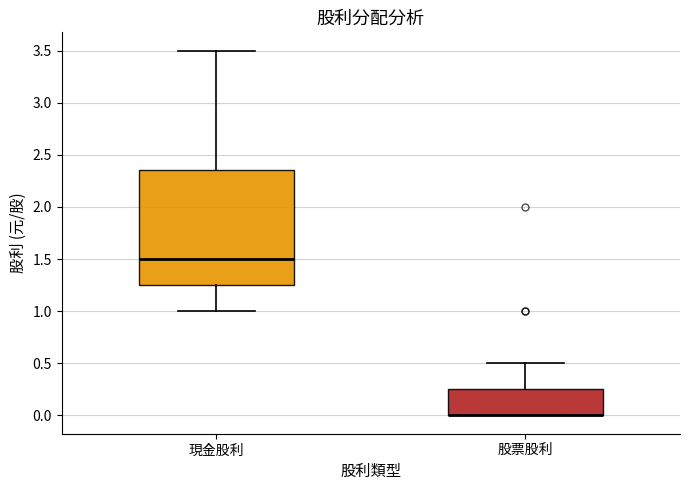

Reading left to right, transcribe this box plot: for each box, give where its median line is, the range the box spans, and where its two whiskers end, as read against the y-axis. The values are not printed on the chart, so give them approximately, as read against the axis.

現金股利: median 1.50, box 1.25 to 2.35, whiskers 1.00 to 3.50
股票股利: median 0.00 (drawn on the box's lower edge), box 0.00 to 0.25, whiskers 0.00 to 0.50